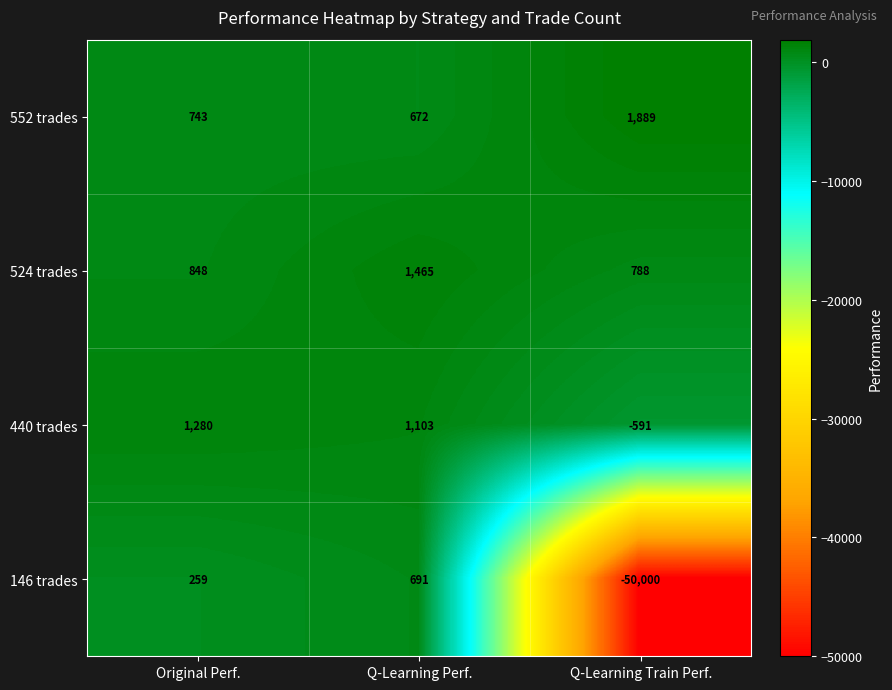

At which label is 440 trades closest to 344?

Q-Learning Perf.